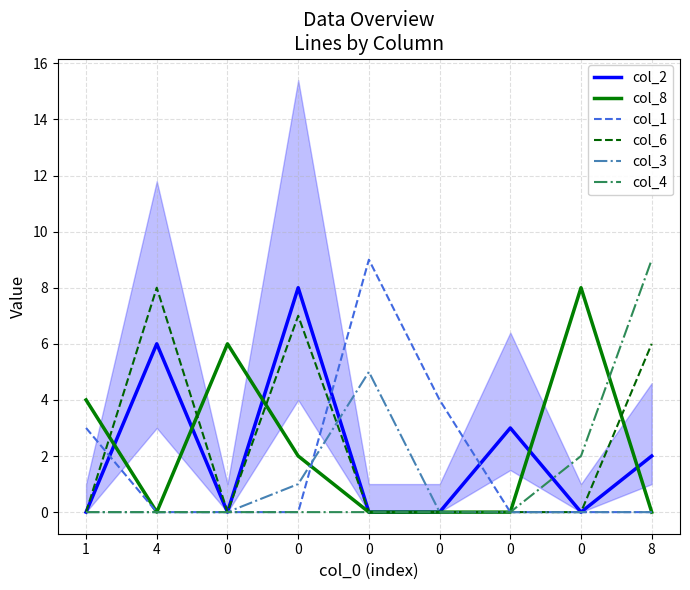

The col_1 series shows 4 at 4. True or false?

False